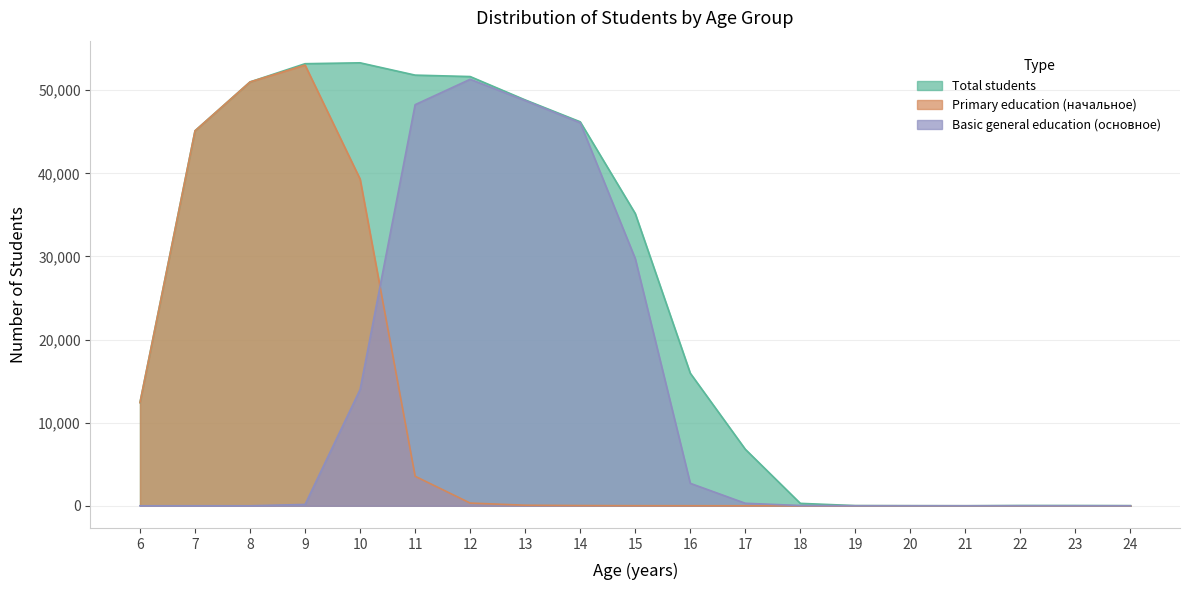

Reading right to left, extract all data points from this chart.

Total students: 24=15	23=30	22=31	21=5	20=12	19=23	18=293	17=6803	16=15953	15=35164	14=46196	13=48828	12=51639	11=51812	10=53292	9=53185	8=50992	7=45115	6=12418
Primary education (начальное): 24=0	23=0	22=0	21=0	20=1	19=3	18=3	17=3	16=6	15=11	14=28	13=68	12=330	11=3555	10=39307	9=53021	8=50991	7=45112	6=12418
Basic general education (основное): 24=3	23=3	22=8	21=1	20=3	19=5	18=33	17=304	16=2705	15=29744	14=46070	13=48747	12=51309	11=48256	10=13985	9=164	8=1	7=3	6=0